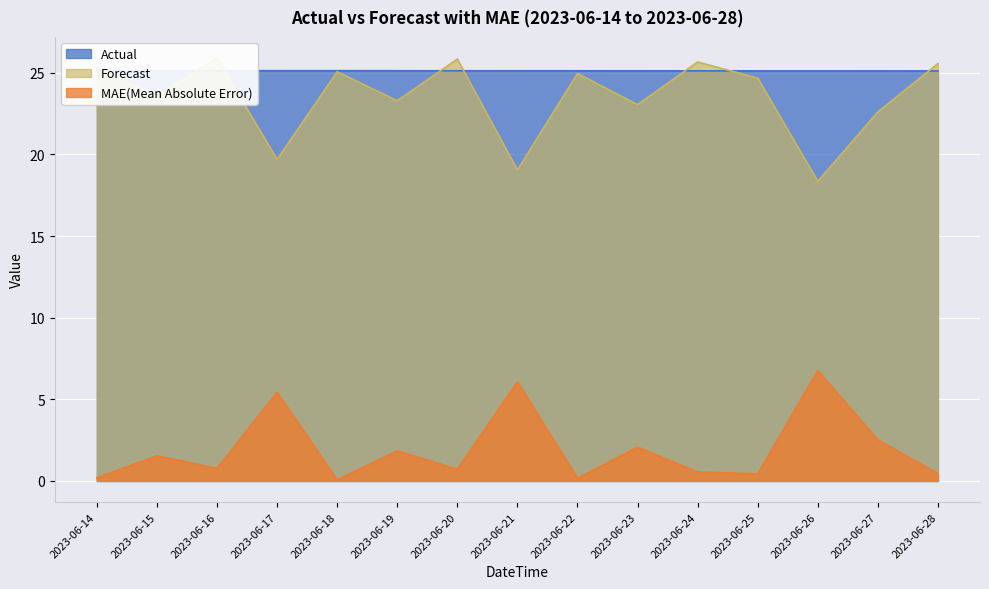

Which has a higher value, 2023-06-24 or 2023-06-14?

2023-06-14